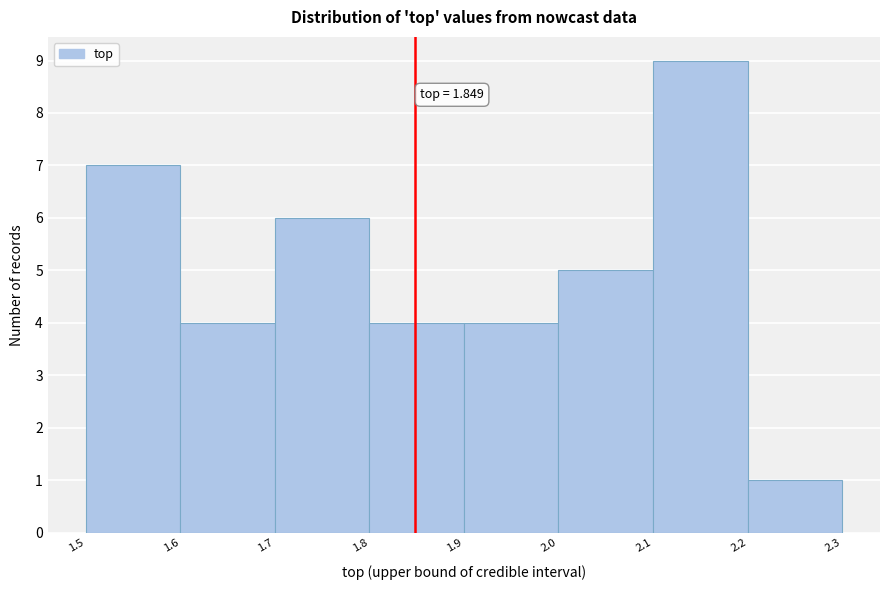

Which range on the x-axis has the tallest bar?

2.1 to 2.2